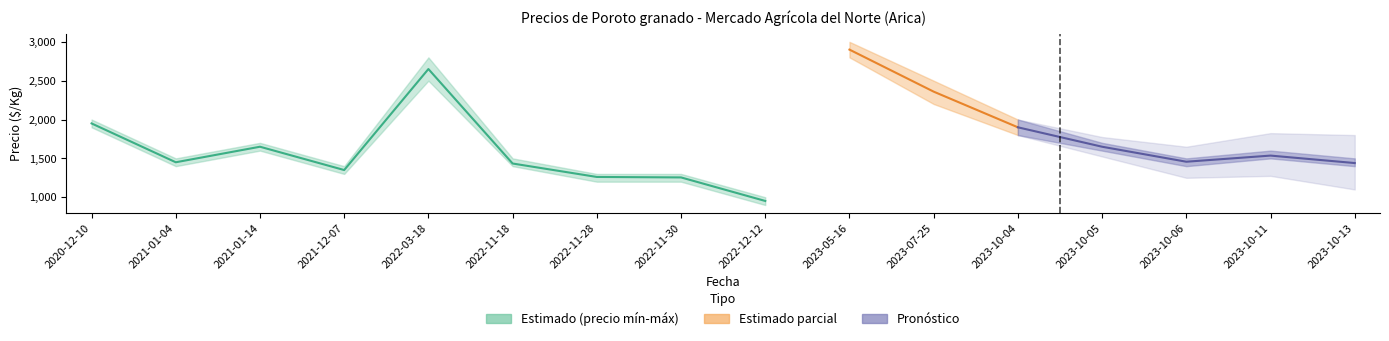

What is the label of the 7th point from the left?

2022-11-28